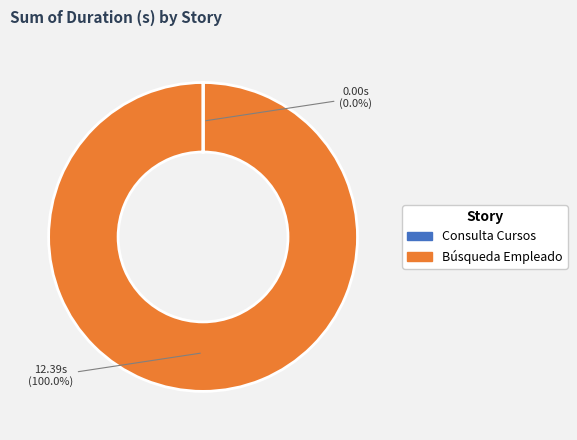

Does Búsqueda Empleado represent more than half of the total?

Yes